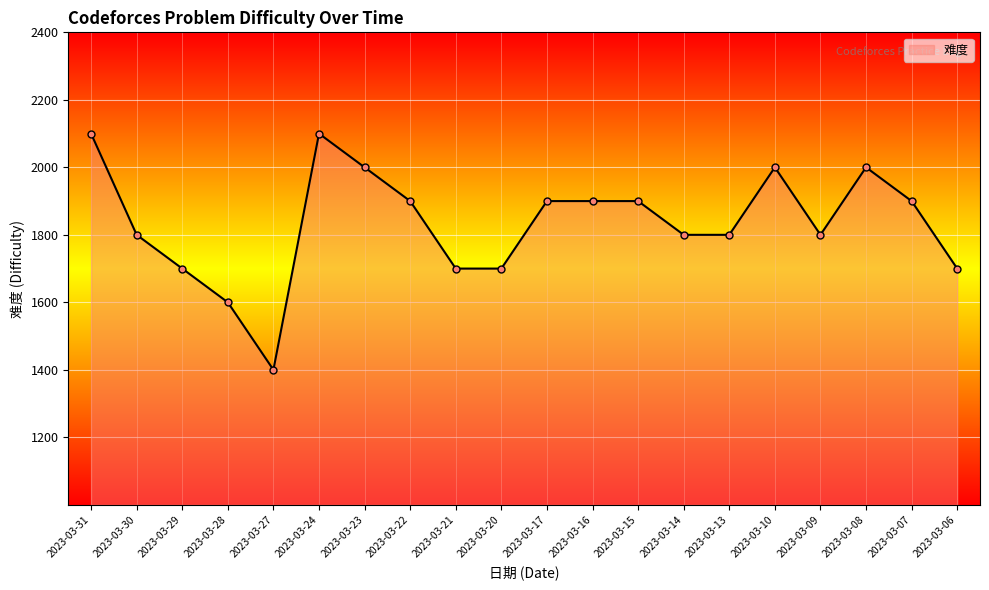

Rank the categories by value from lowest to highest.

2023-03-27, 2023-03-28, 2023-03-29, 2023-03-21, 2023-03-20, 2023-03-06, 2023-03-30, 2023-03-14, 2023-03-13, 2023-03-09, 2023-03-22, 2023-03-17, 2023-03-16, 2023-03-15, 2023-03-07, 2023-03-23, 2023-03-10, 2023-03-08, 2023-03-31, 2023-03-24